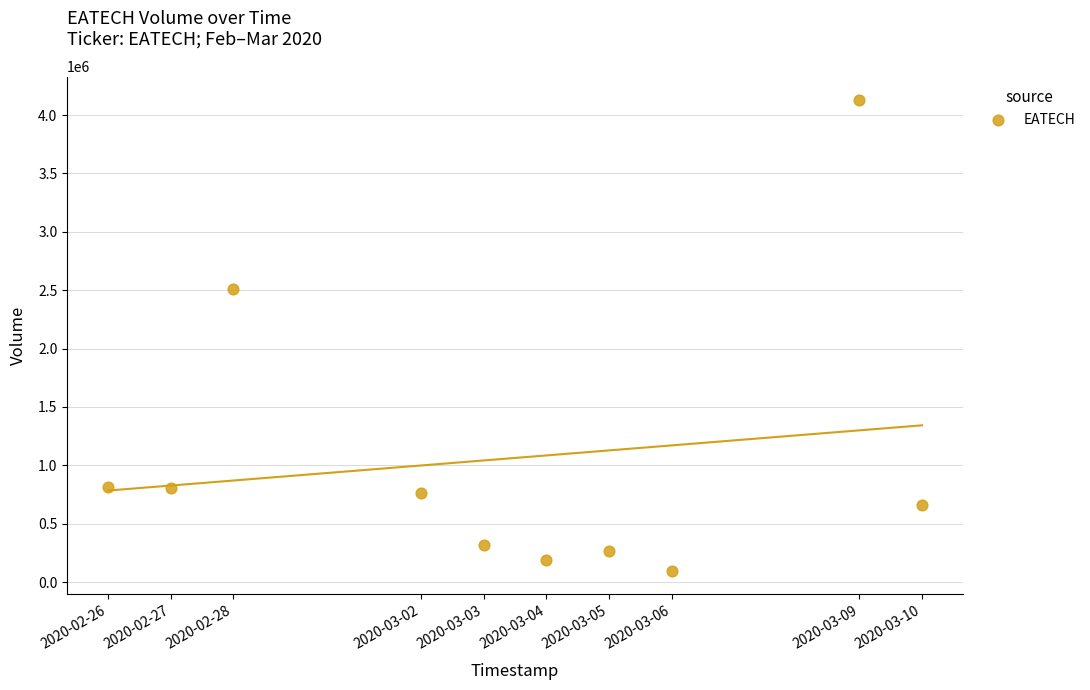

What is the average X value?

1583219520